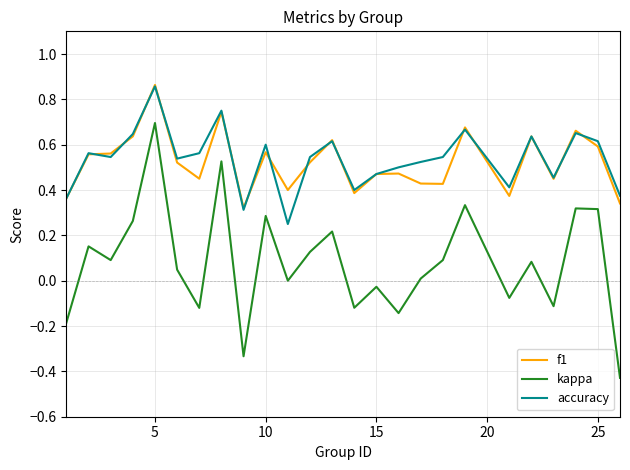

Which series has the widest spread of values?

kappa